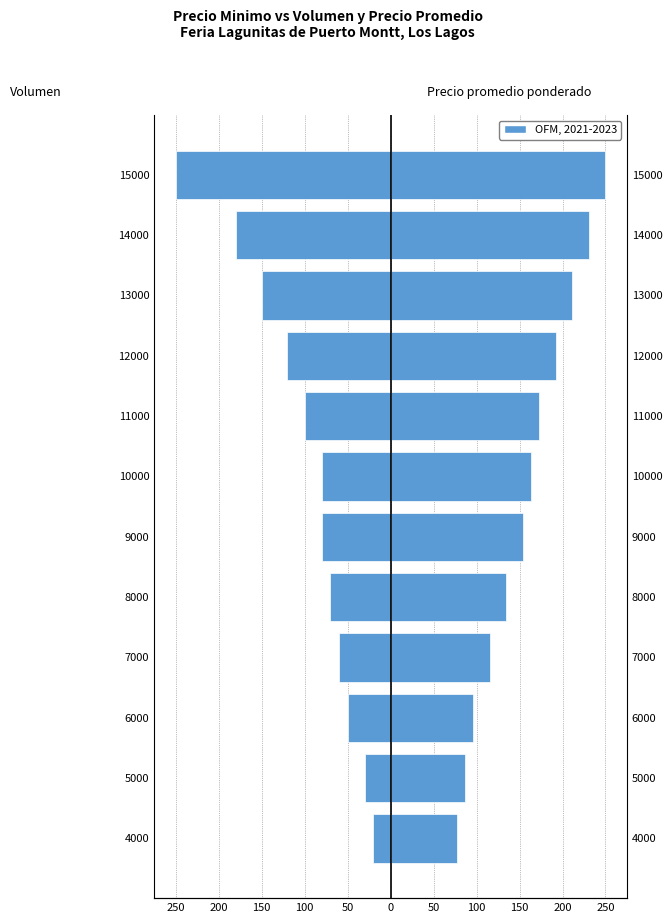

Reading left to right, transcribe all the data shown in this chart.

Volumen: -20.0	-30.0	-50.0	-60.0	-70.0	-80.0	-80.0	-100.0	-120.0	-150.0	-180.0	-250.0
Precio promedio ponderado: 76.9	86.5	96.2	115.4	134.6	153.8	163.5	173.1	192.3	211.5	230.8	250.0